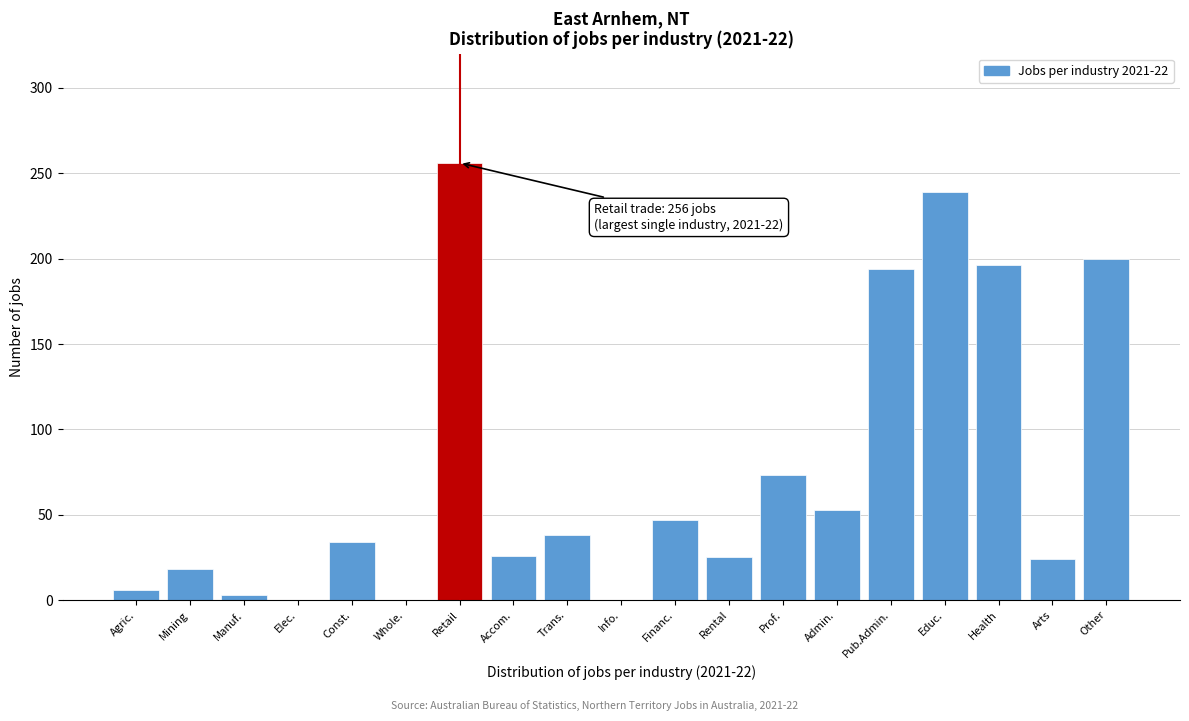

What is the change in value from Info. to Financ.?

+47